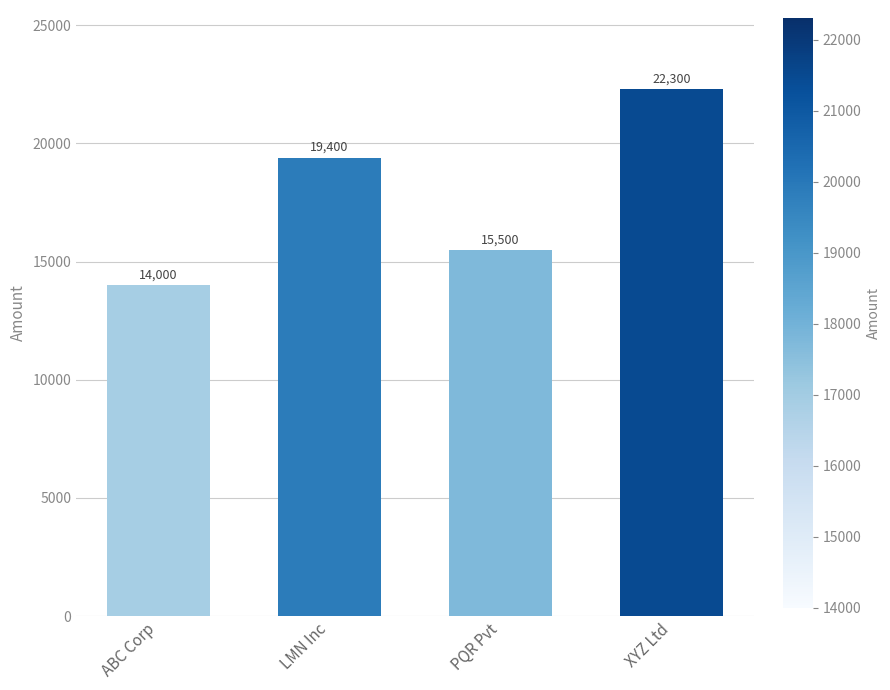

Rank the categories by value from highest to lowest.

XYZ Ltd, LMN Inc, PQR Pvt, ABC Corp